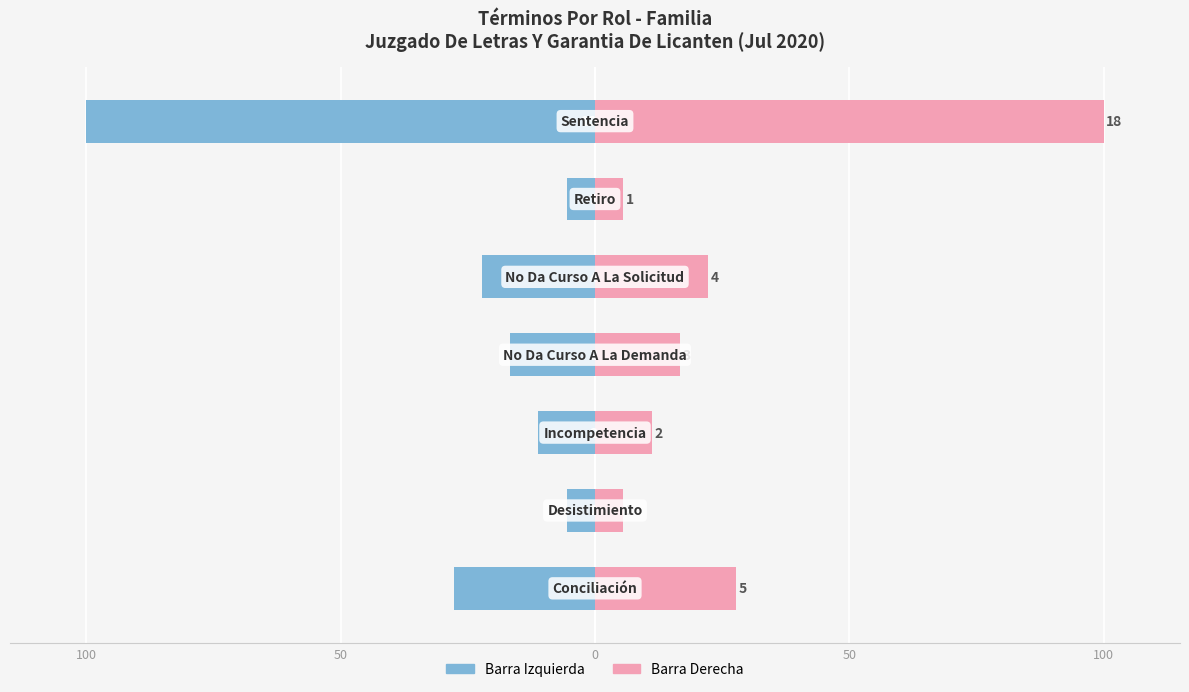

What is the difference between the Total (left) values at 6 and 5?

94.4